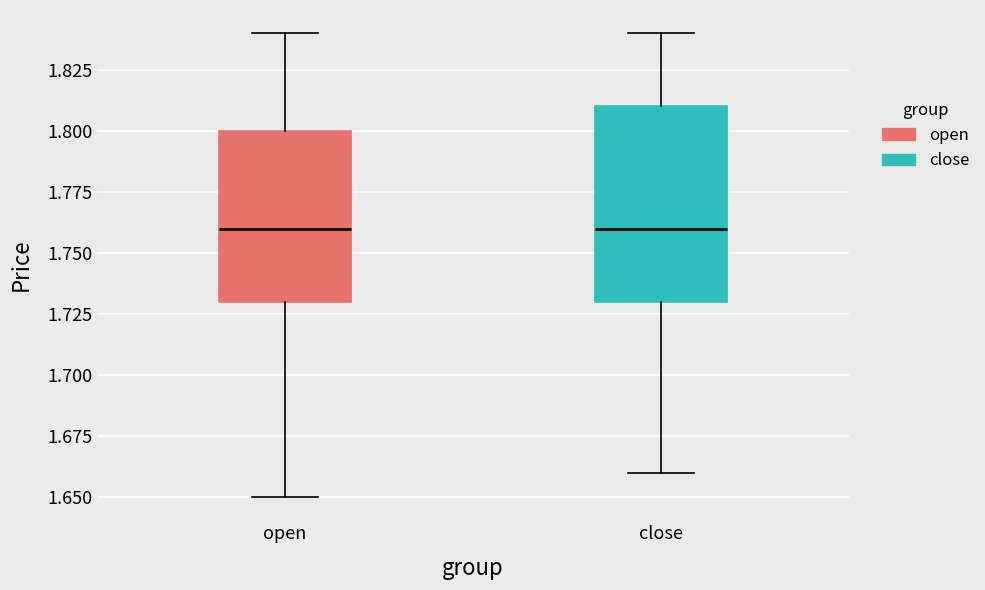

Reading left to right, read every box against the y-axis: the position of its median line, the range the box covers, and the ends of its whiskers. The values are not printed on the chart, so give them approximately, as read against the axis.

open: median 1.76, box 1.73 to 1.80, whiskers 1.65 to 1.84
close: median 1.76, box 1.73 to 1.81, whiskers 1.66 to 1.84